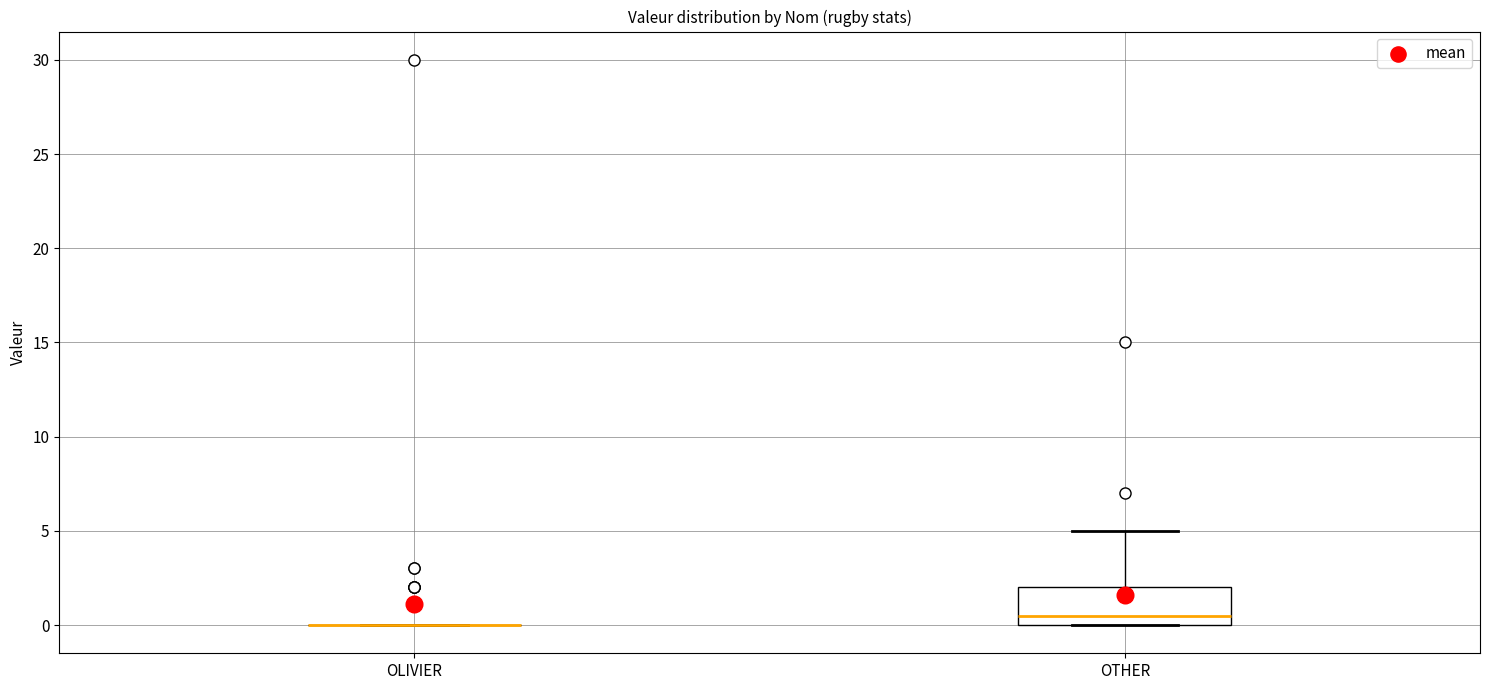

Reading left to right, transcribe this box plot: for each box, give where its median line is, the range the box spans, and where its two whiskers end, as read against the y-axis. The values are not printed on the chart, so give them approximately, as read against the axis.

OLIVIER: box collapsed to a line at 0.0, whiskers 0.0 to 0.0
OTHER: median 0.5, box 0.0 to 2.0, whiskers 0.0 to 5.0